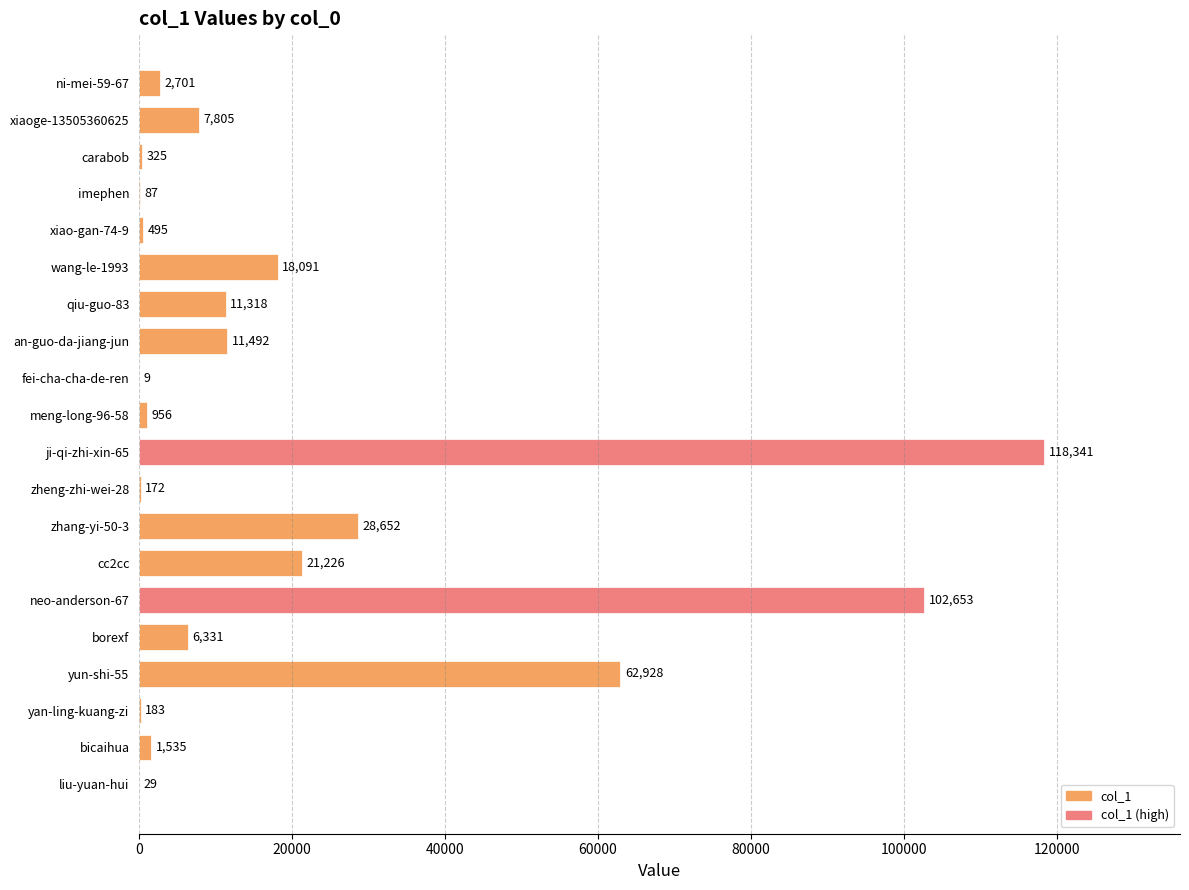

What is the change in value from wang-le-1993 to fei-cha-cha-de-ren?

-18082